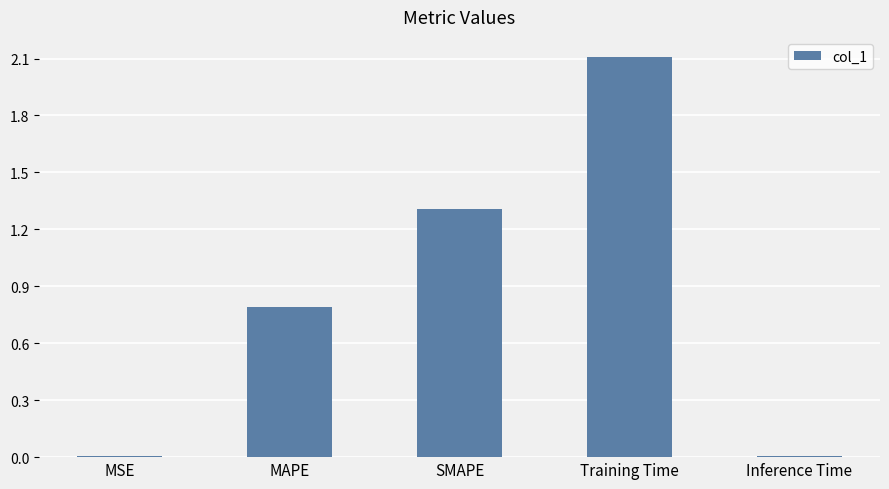

Which has a higher value, MAPE or Training Time?

Training Time